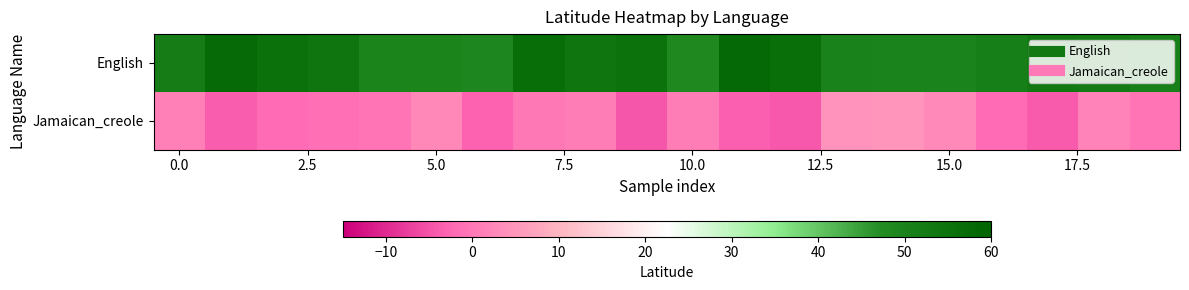

How many categories are shown in the chart?

20